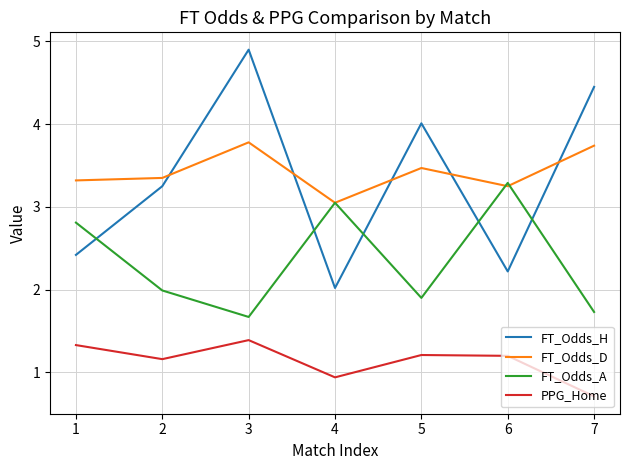

Is the value of FT_Odds_H at 1 greater than the value of FT_Odds_D at 4?

No